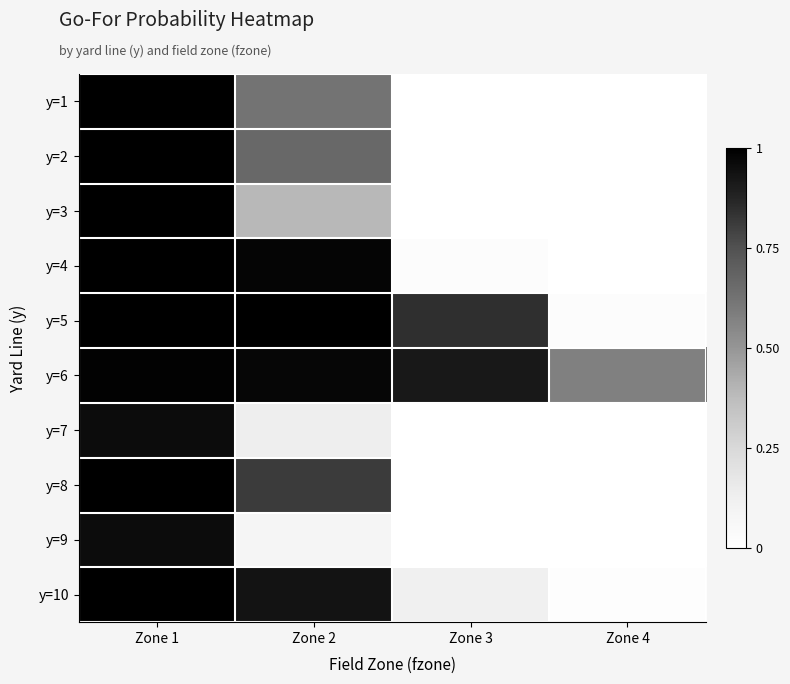

What is the total value across all series at Zone 2?

6.6